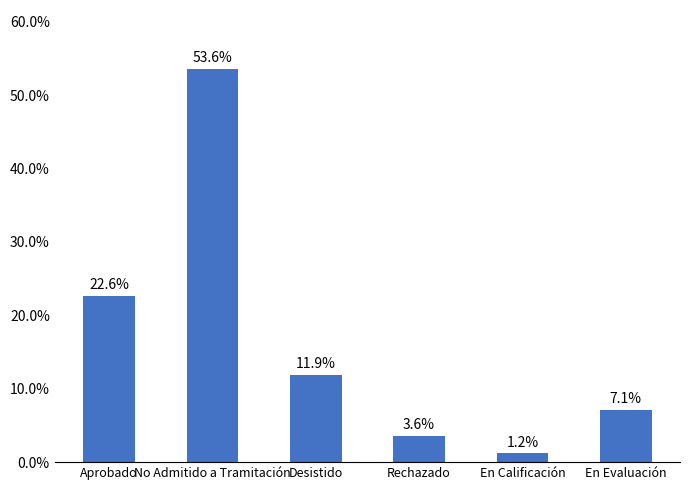

What is the value of the 4th bar from the left?

3.6